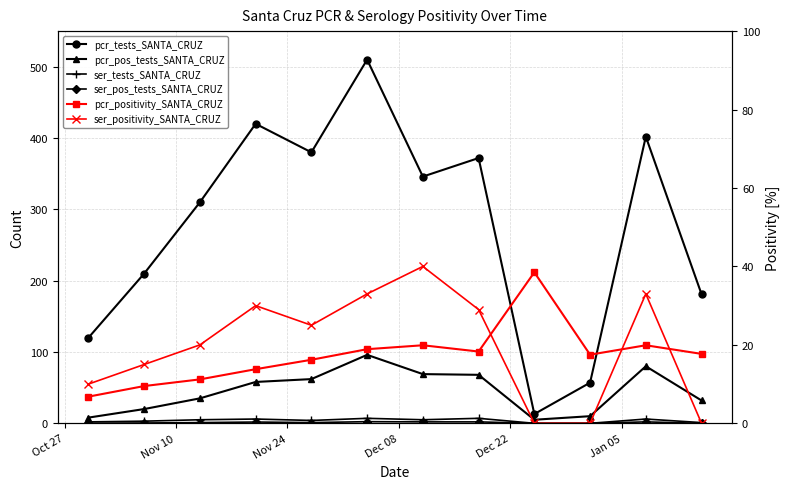

How many interior local valleys does the ser_pos_tests_SANTA_CRUZ series have?

1